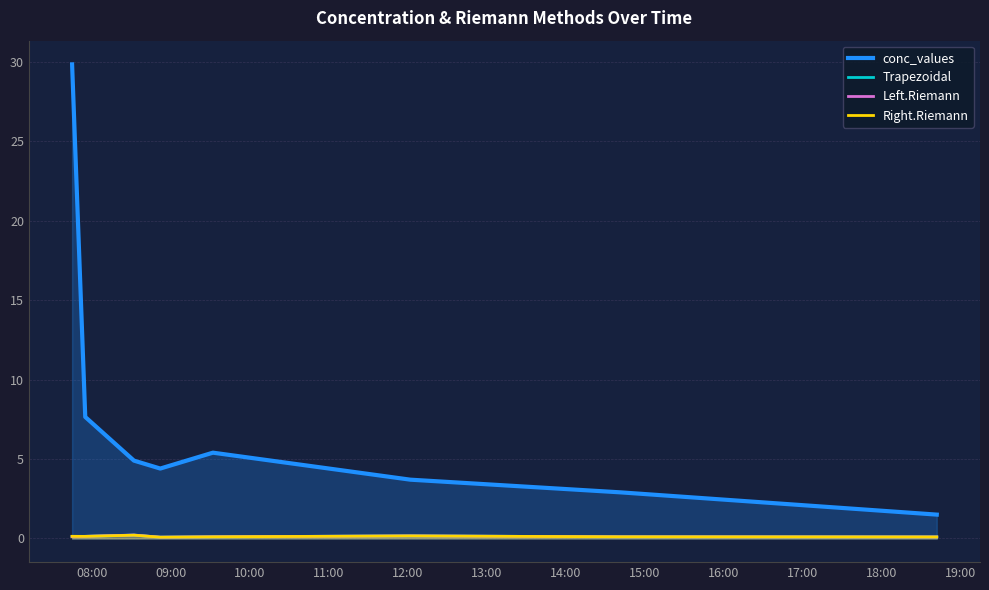

What is the difference between the maximum and minimum values in the Left.Riemann series?

0.1